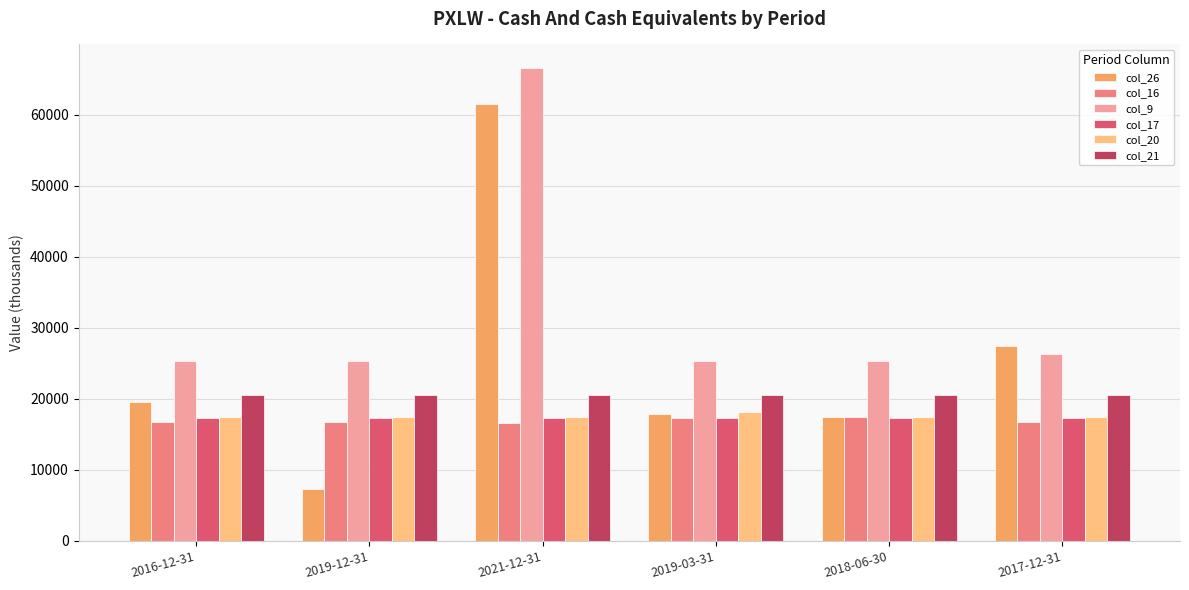

What is the sum of all col_9 values?

194500